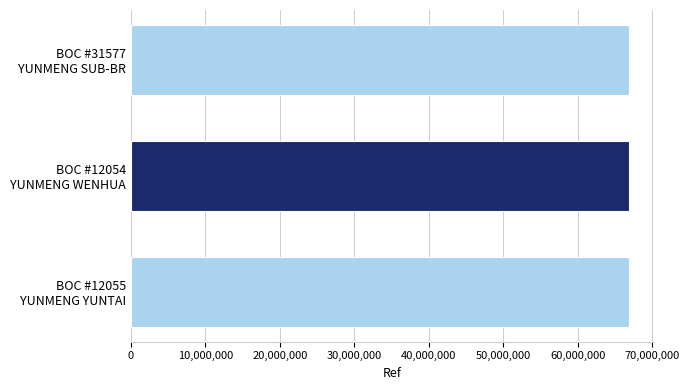

What is the value of the 1st bar from the top?

66865797